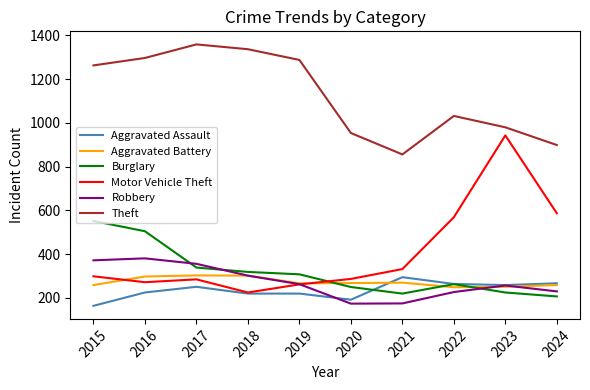

What is the sum of the Motor Vehicle Theft values at 2018 and 2015?

524